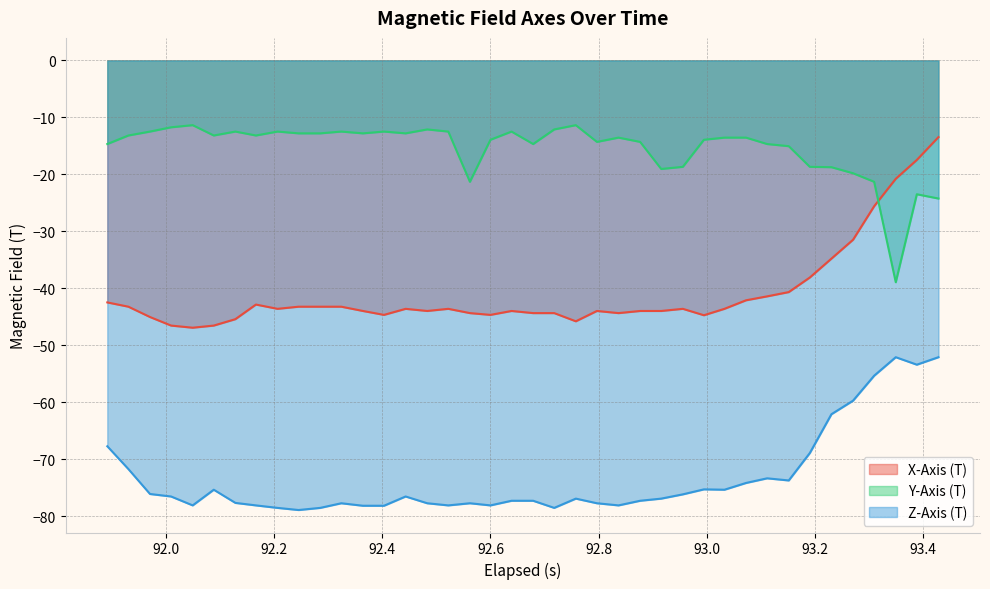

Which series has the largest total across all categories?

Y-Axis (T)